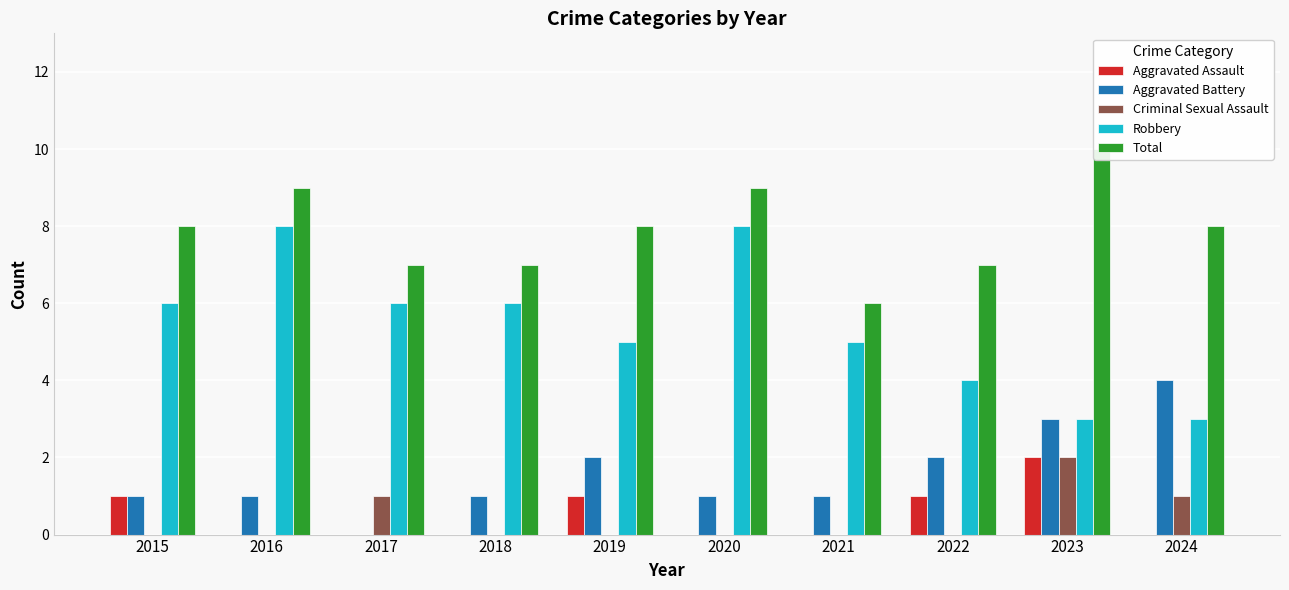

Are the bars grouped side by side (vs. stacked)?

Yes